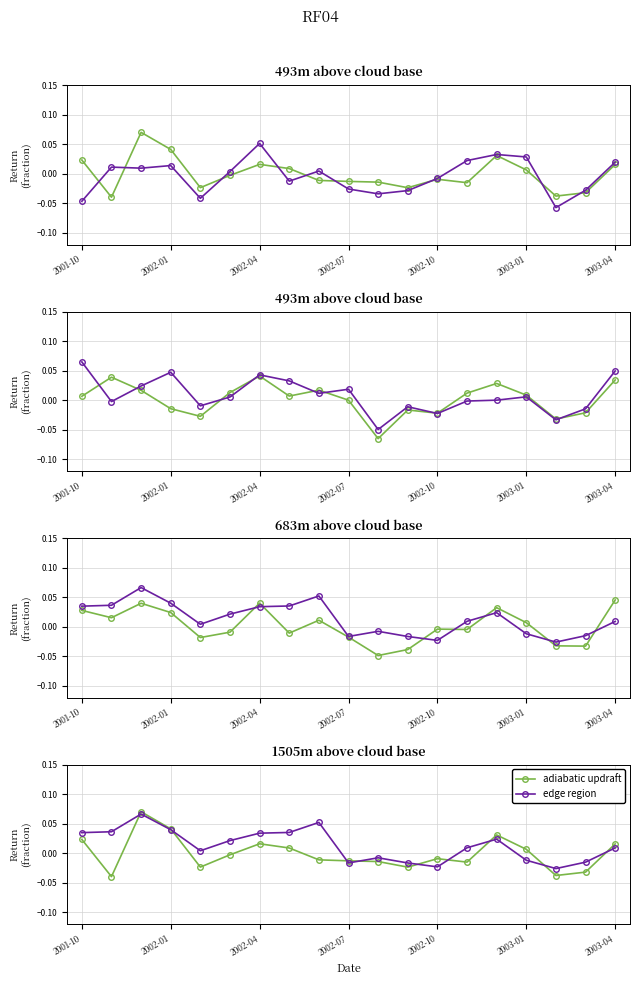

How many negative values does the adiabatic updraft series have?

11